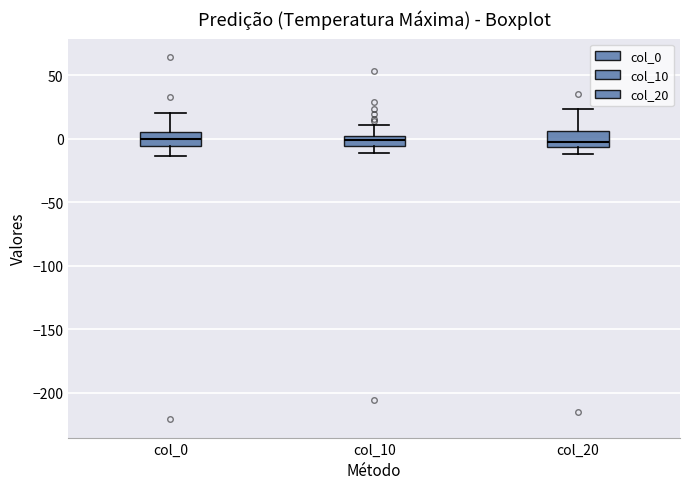

Reading left to right, transcribe this box plot: for each box, give where its median line is, the range the box spans, and where its two whiskers end, as read against the y-axis. The values are not printed on the chart, so give them approximately, as read against the axis.

col_0: median 0, box -5 to 5, whiskers -15 to 20
col_10: median 0 (inside the box), box -5 to 0, whiskers -10 to 10
col_20: median -5 (just above the box's lower edge), box -5 to 5, whiskers -10 to 25